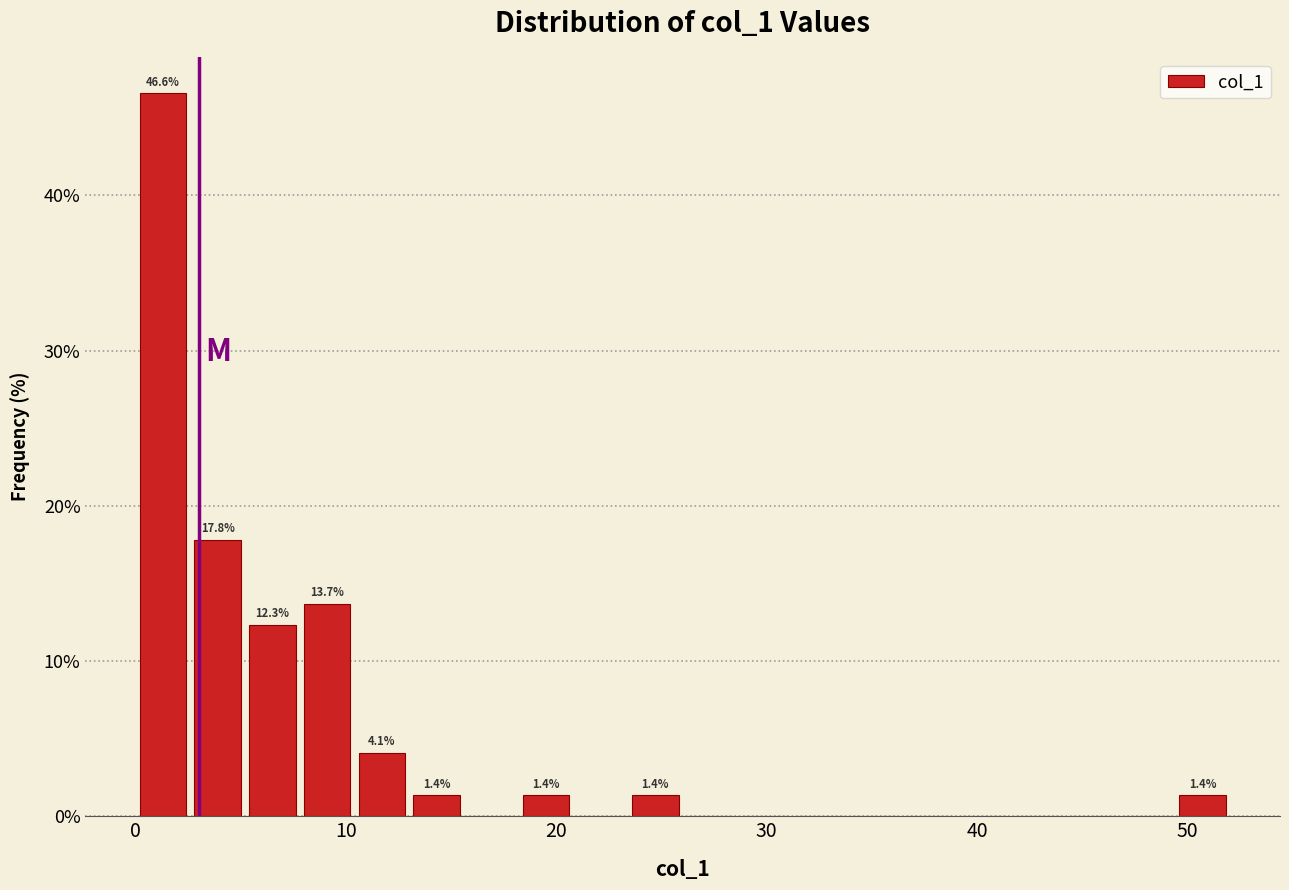

Around what value on the x-axis is the tallest bar? Give the approximate position of its centre, as read against the axis.

1